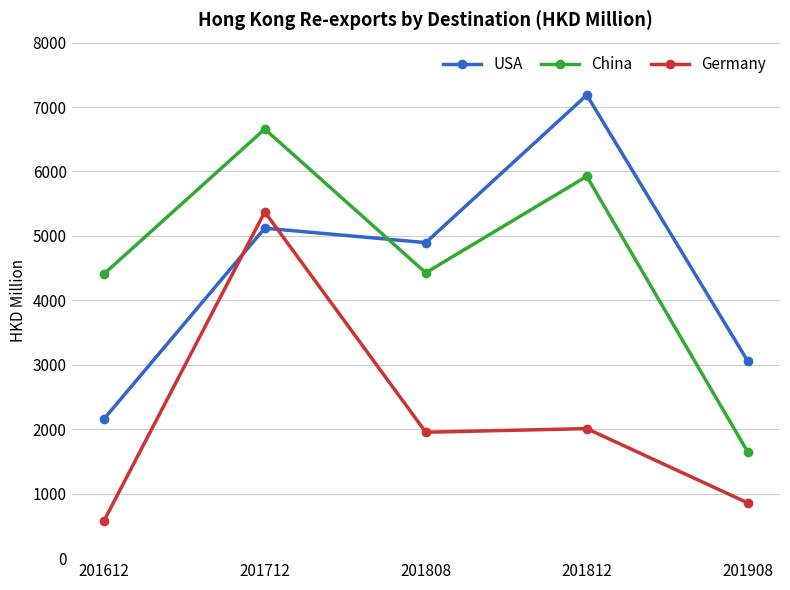

What is the approximate value of Germany at 201712?

5373.1